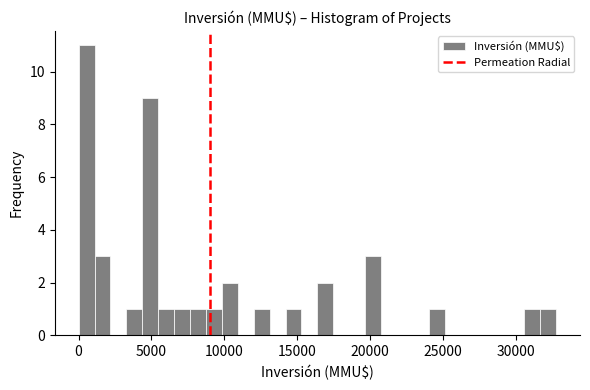

Around what value on the x-axis is the tallest bar? Give the approximate position of its centre, as read against the axis.

500